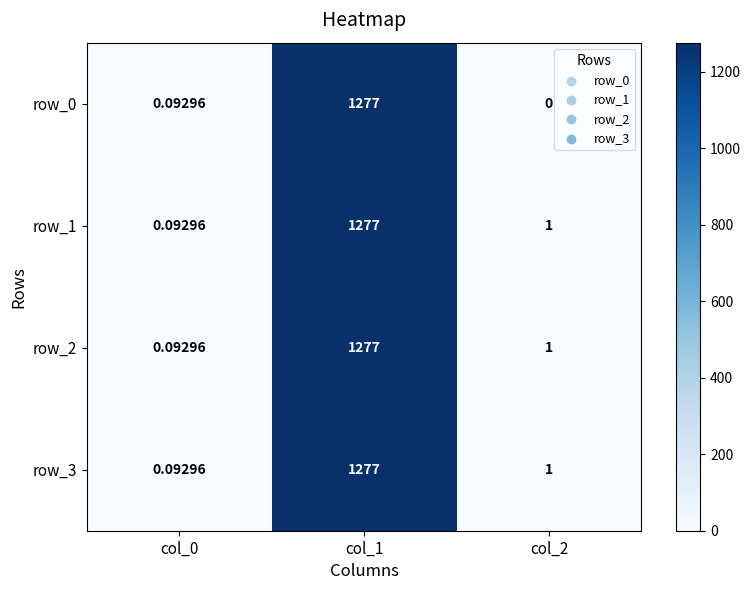

Where is row_0 nearest to the value 638?

col_0